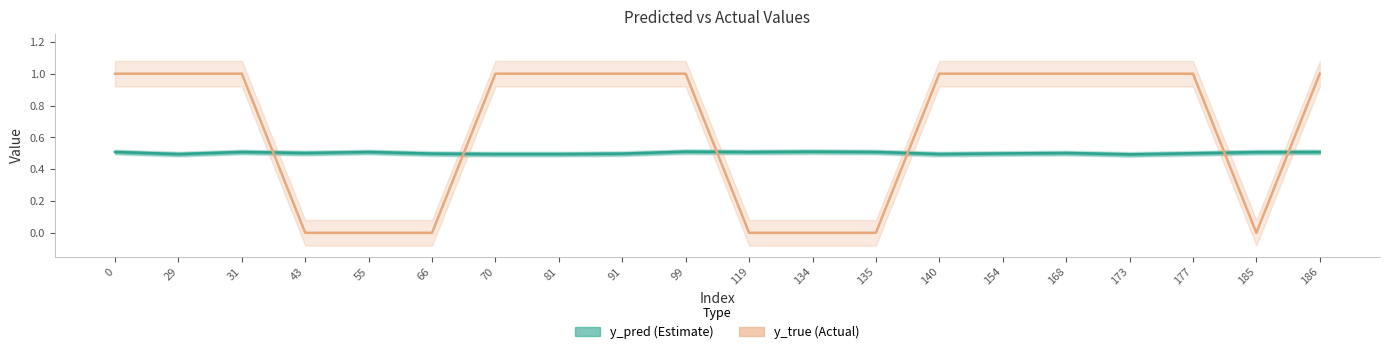

The value of y_pred at 0 is 0.5. True or false?

True